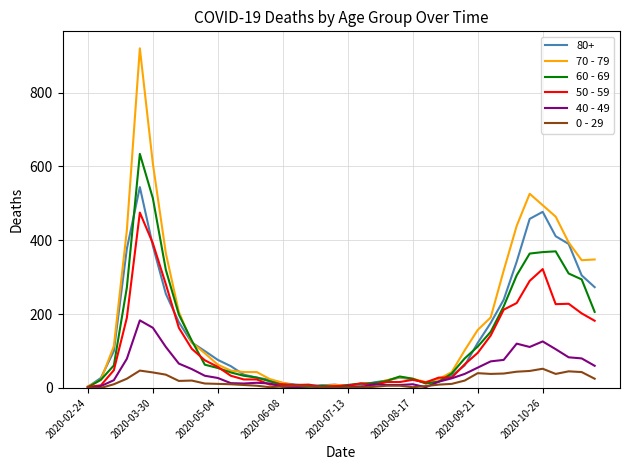

Rank the series by their maximum value, from highest to lowest.

70 - 79, 60 - 69, 80+, 50 - 59, 40 - 49, 0 - 29